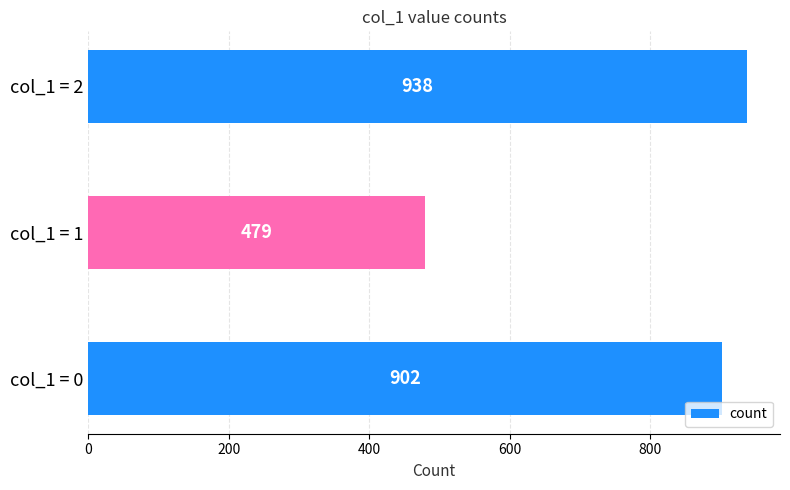

What is the change in value from col_1 = 0 to col_1 = 1?

-423